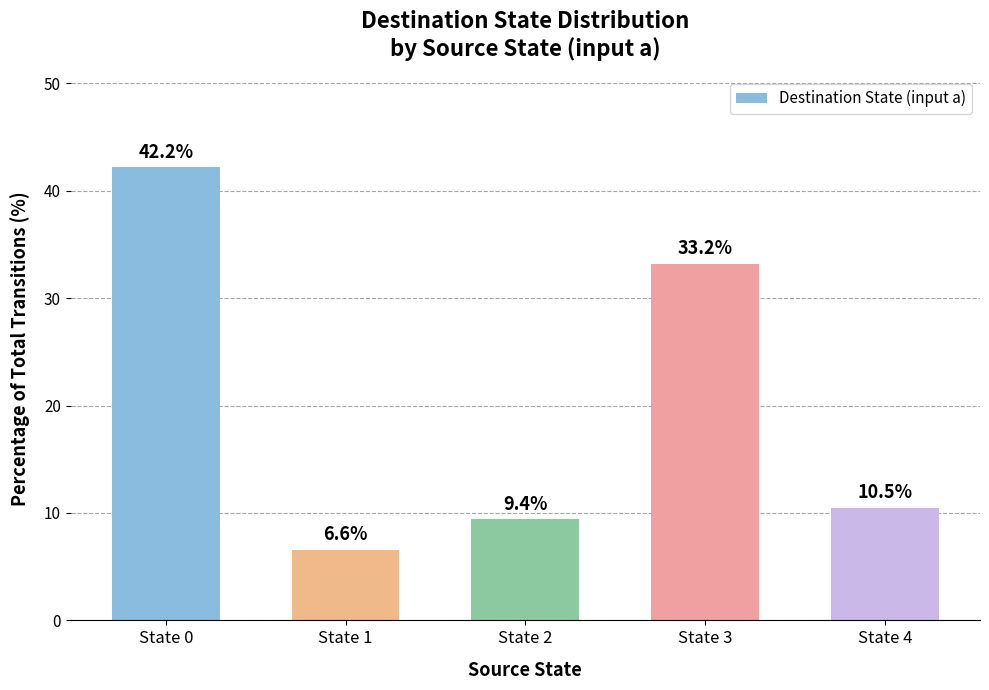

What is the value of the 3rd bar from the left?

9.4